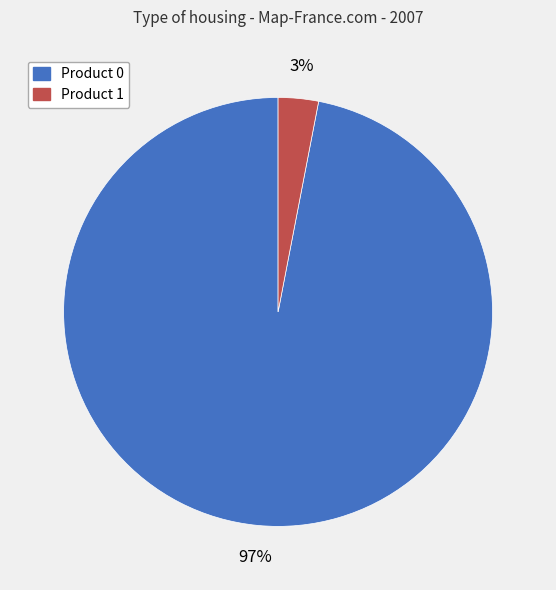

How many slices are in this pie chart?

2